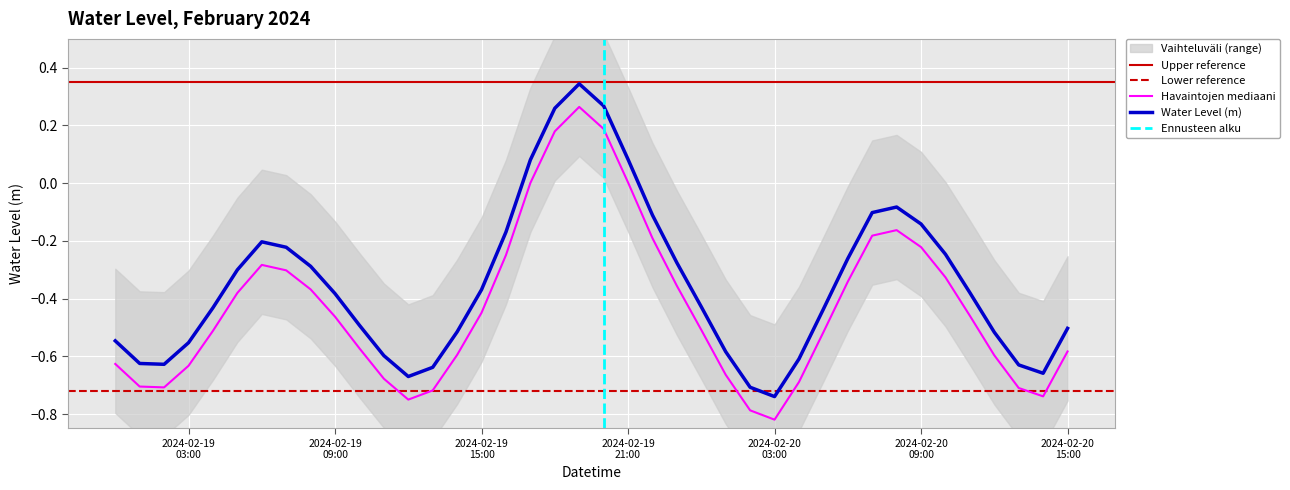

What is the difference between the maximum and minimum values?

1.1